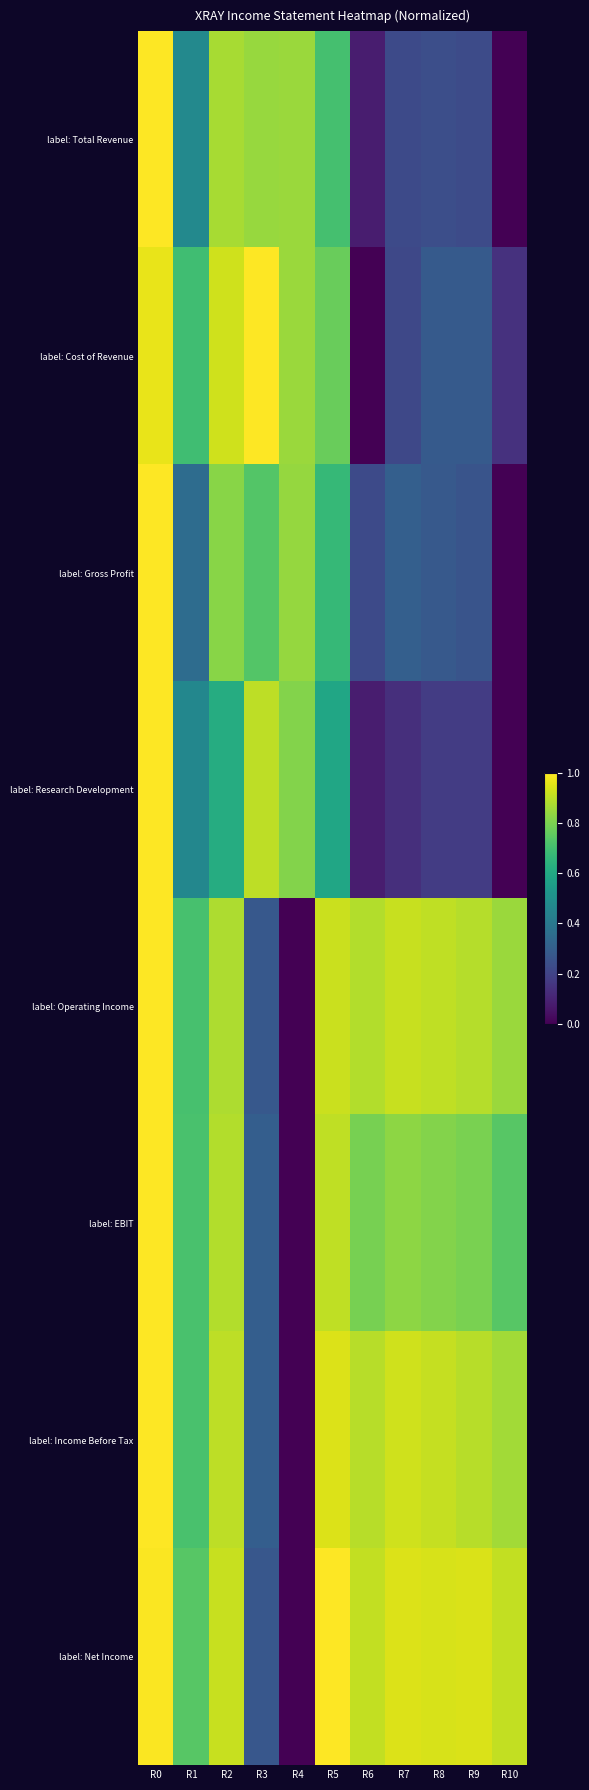

Rank the series at R10 from highest to lowest value.

label: Net Income, label: Income Before Tax, label: Operating Income, label: EBIT, label: Cost of Revenue, label: Total Revenue, label: Gross Profit, label: Research Development